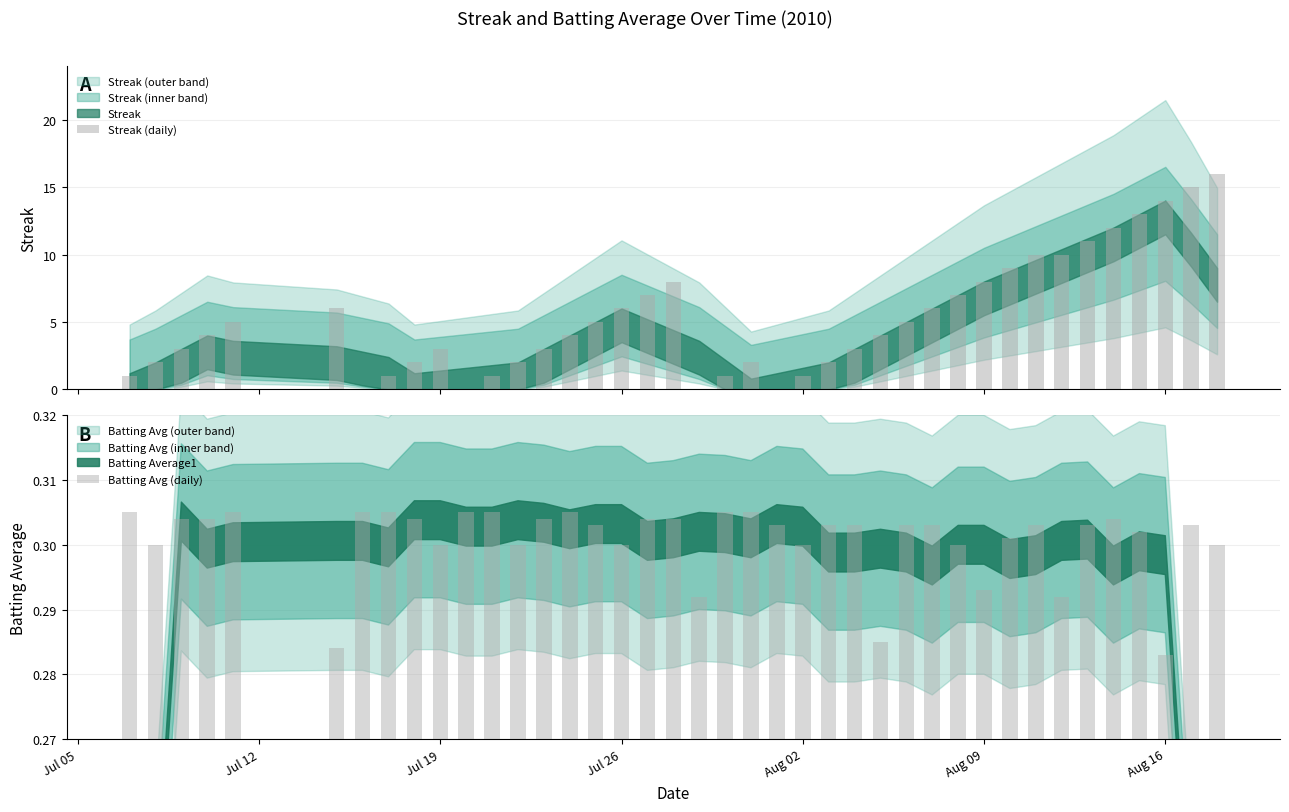

What is the maximum value for Streak (daily)?

16